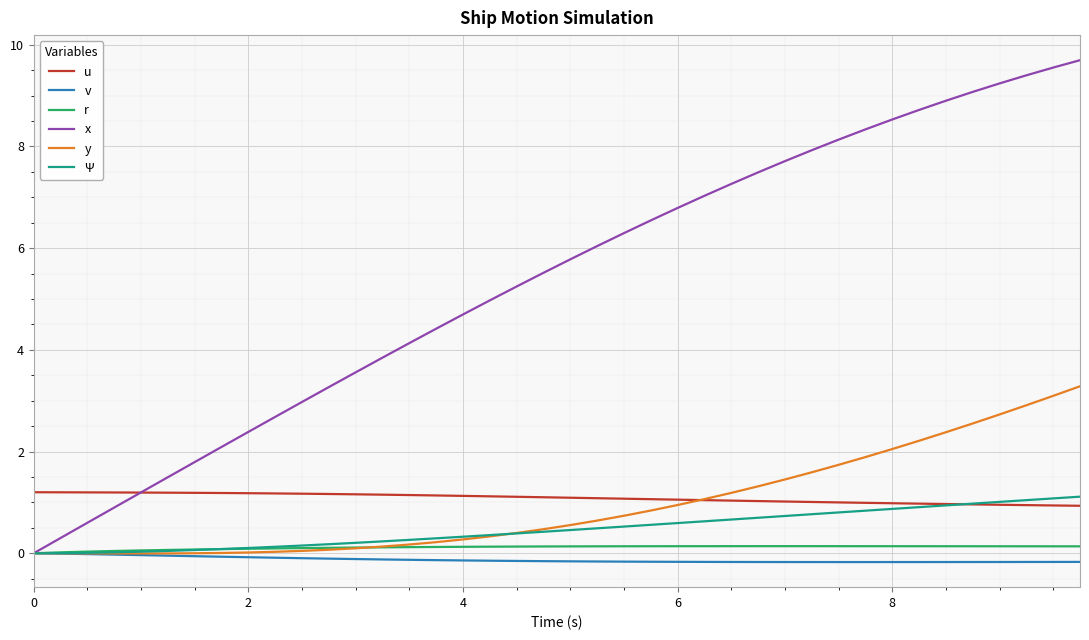

Which series has the largest total across all categories?

x